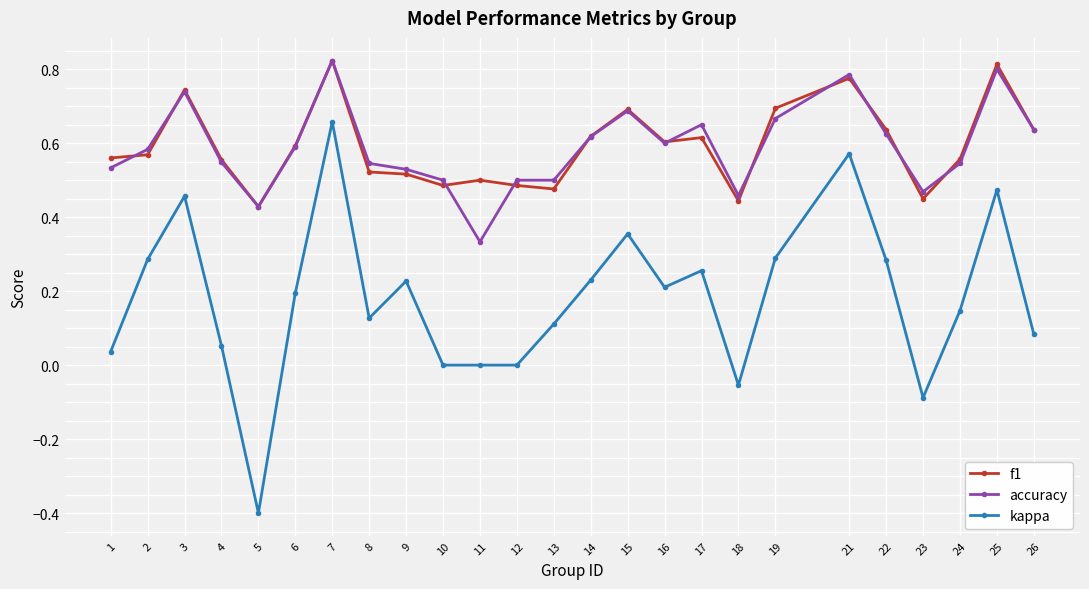

True or false: kappa and accuracy intersect in this chart.

False